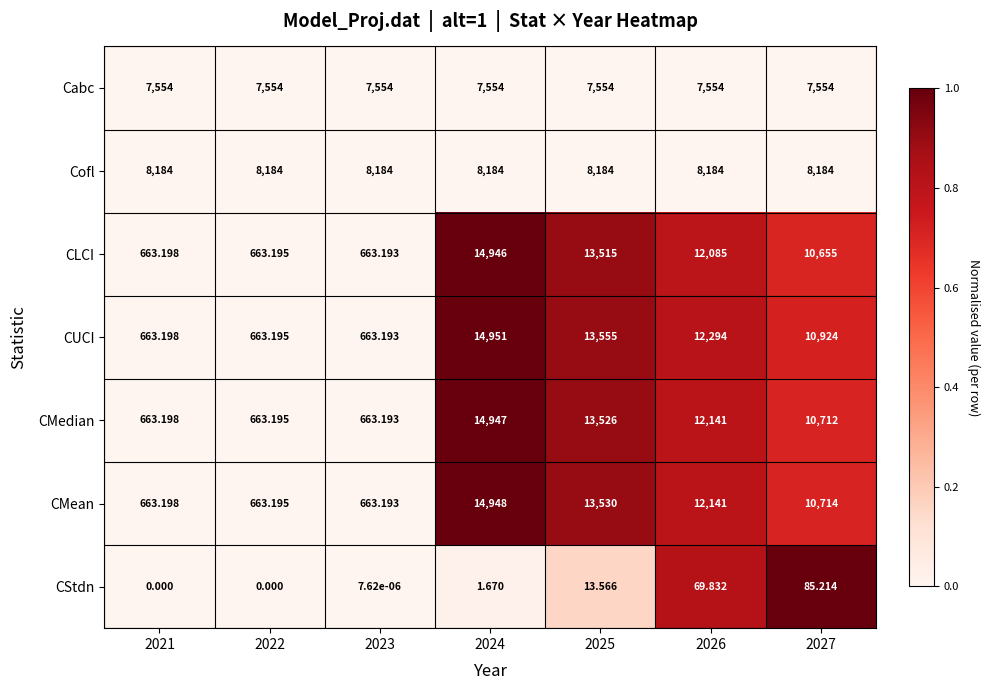

Which series has the largest total across all categories?

Cofl